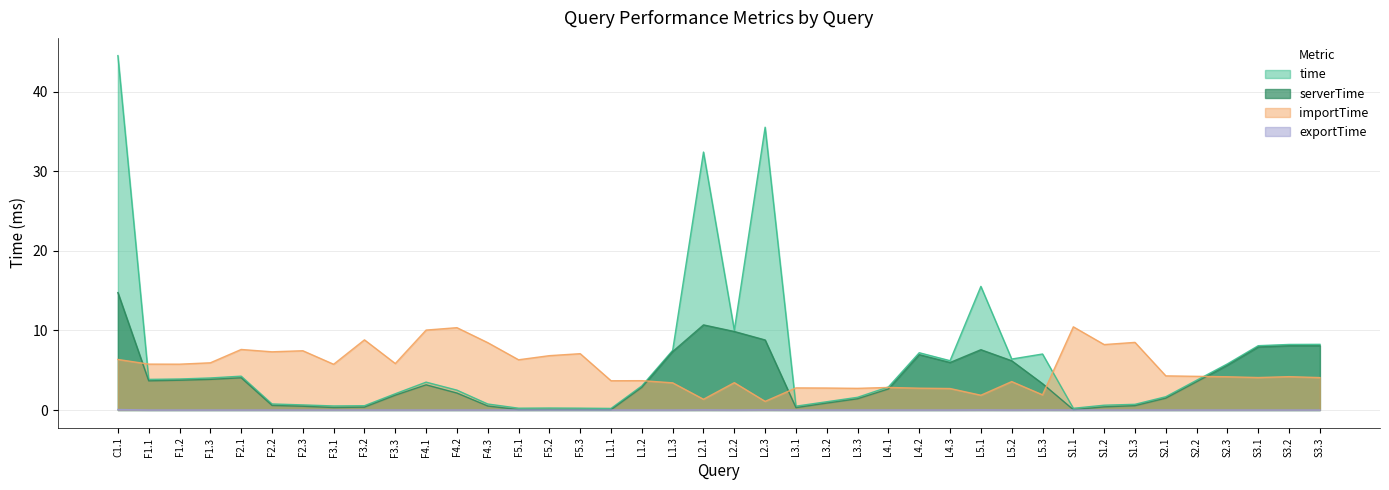

How many times do importTime and serverTime cross each other?

6